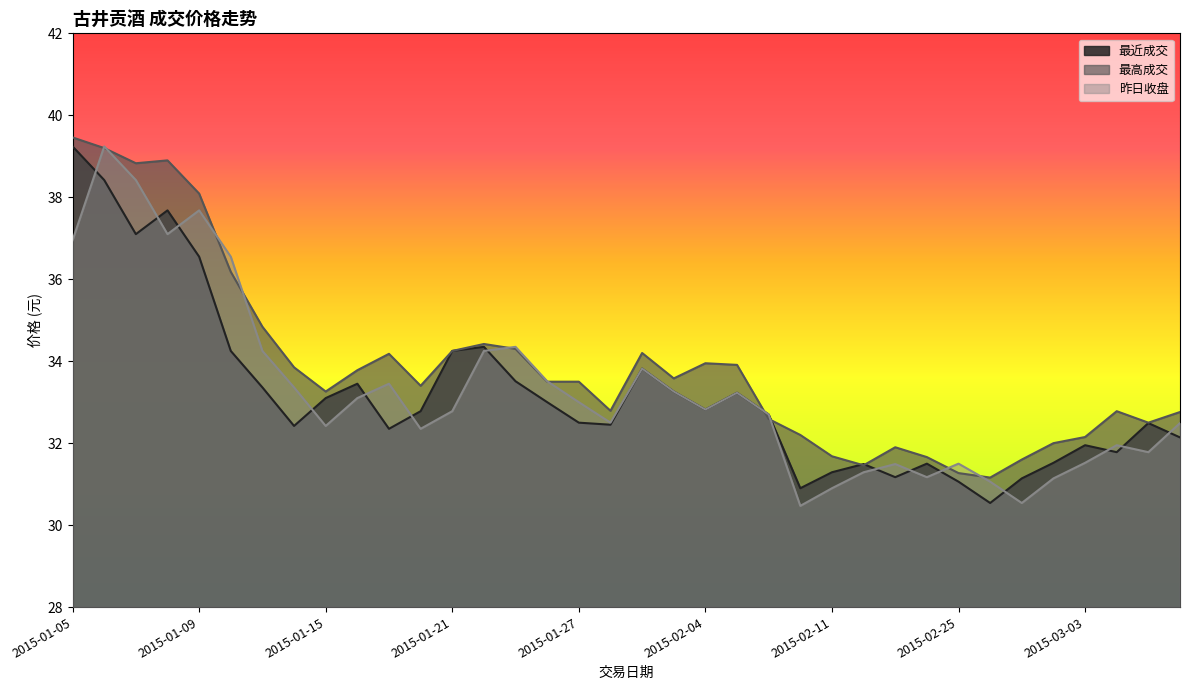

What is the sum of all 昨日收盘 values?

1198.4